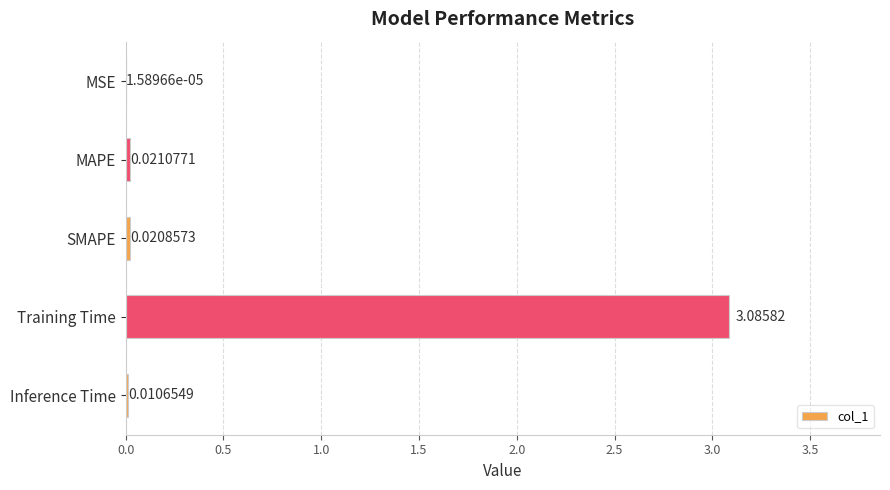

Are the bars horizontal?

Yes